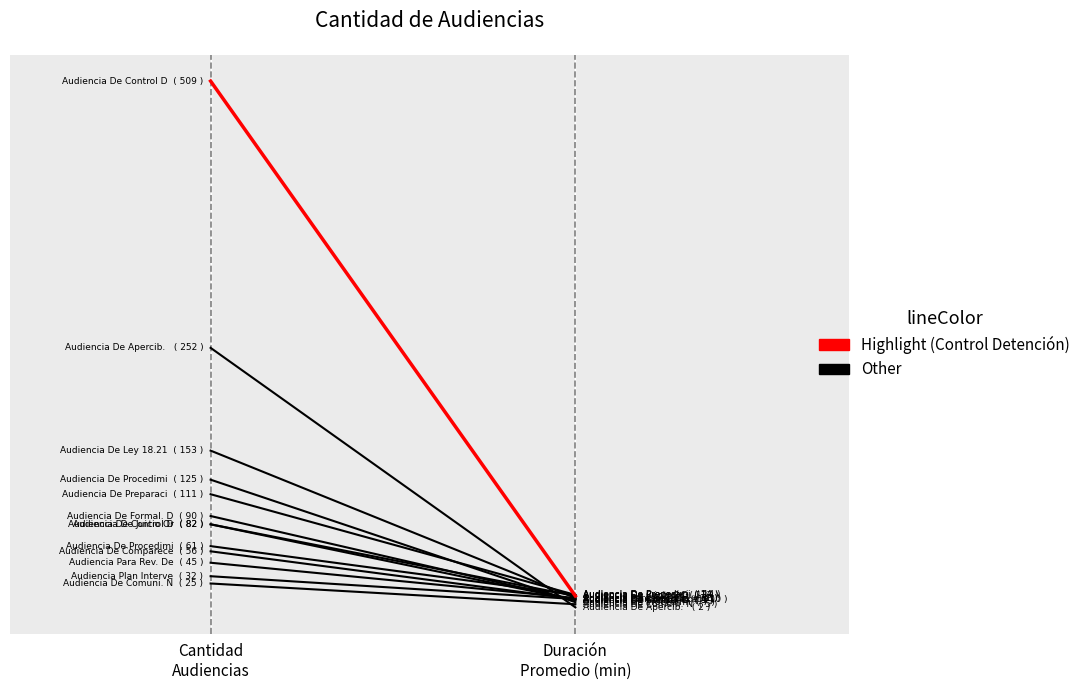

List the series in order of their overall mean, lowest first.

Other, Highlight